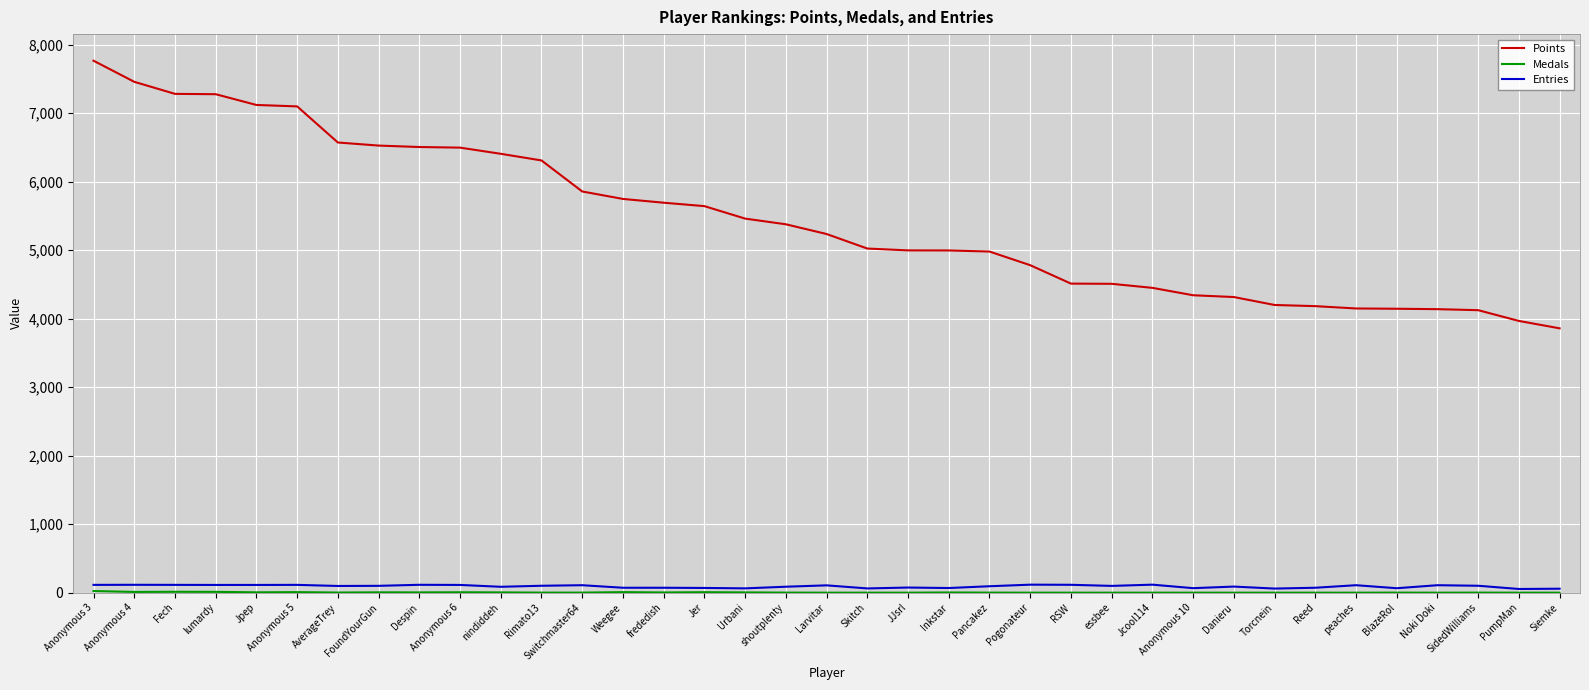

True or false: Entries and Points cross at least once.

False